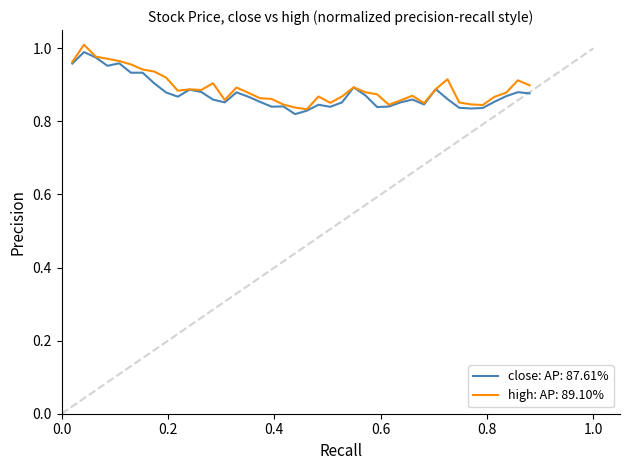

What are all the series names shown in the legend?

close: AP: 87.61%, high: AP: 89.10%